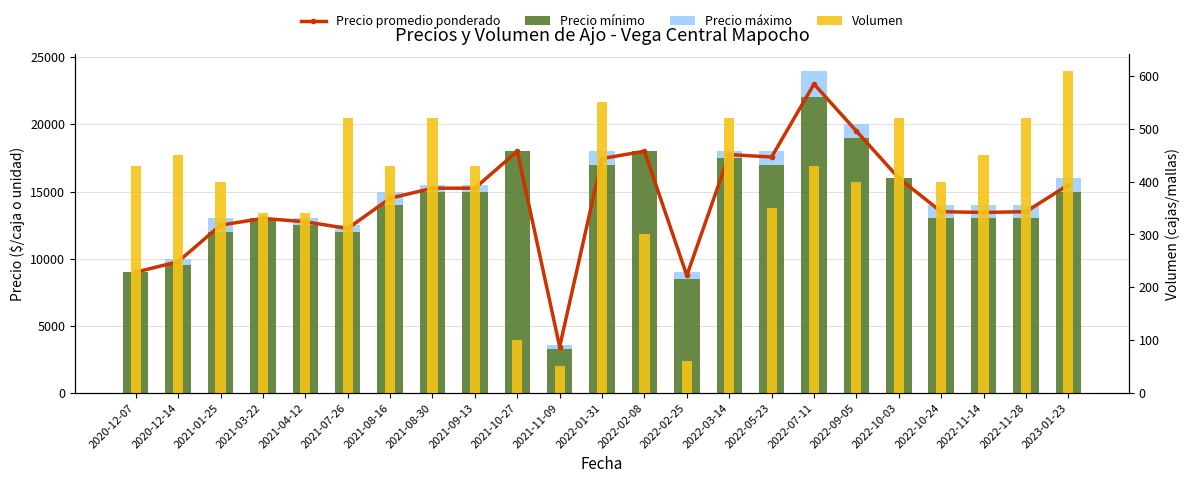

List the labels in order of Precio máximo value, largest first.

2022-07-11, 2021-01-25, 2021-08-16, 2022-01-31, 2022-05-23, 2022-09-05, 2022-10-24, 2022-11-14, 2022-11-28, 2023-01-23, 2020-12-14, 2021-04-12, 2021-07-26, 2021-08-30, 2021-09-13, 2022-02-25, 2022-03-14, 2021-11-09, 2020-12-07, 2021-03-22, 2021-10-27, 2022-02-08, 2022-10-03